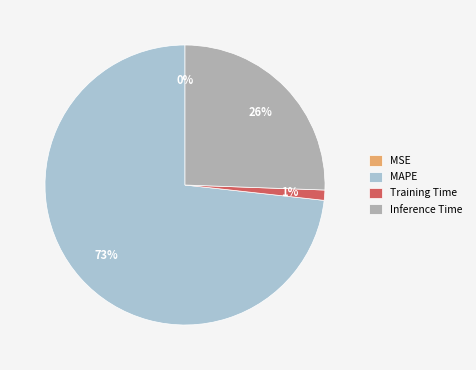

To the nearest percent, what is the difference between the largest and smallest slice percentages?

73%